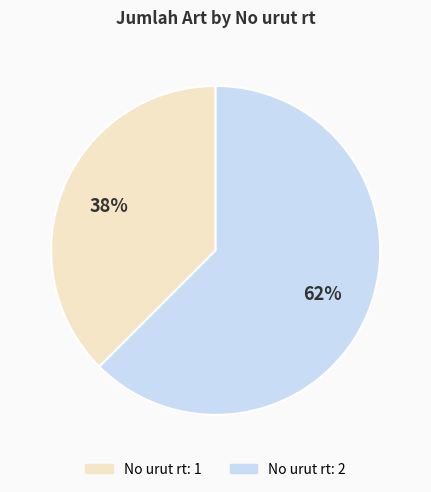

To the nearest percent, what is the average slice percentage?

50%